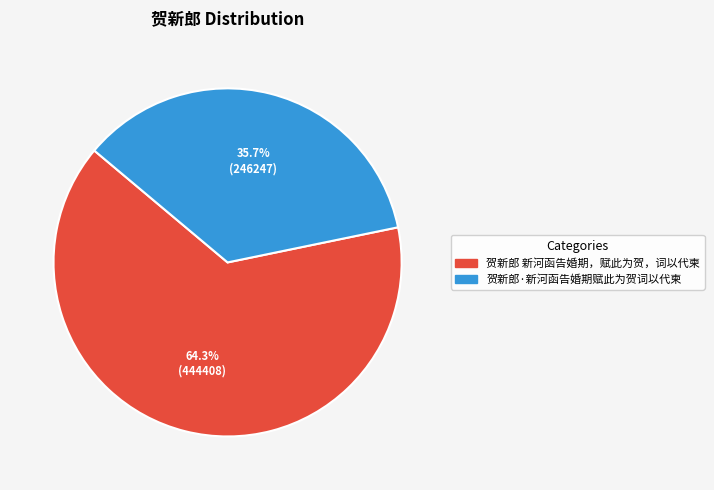

To the nearest percent, what is the average slice percentage?

50%